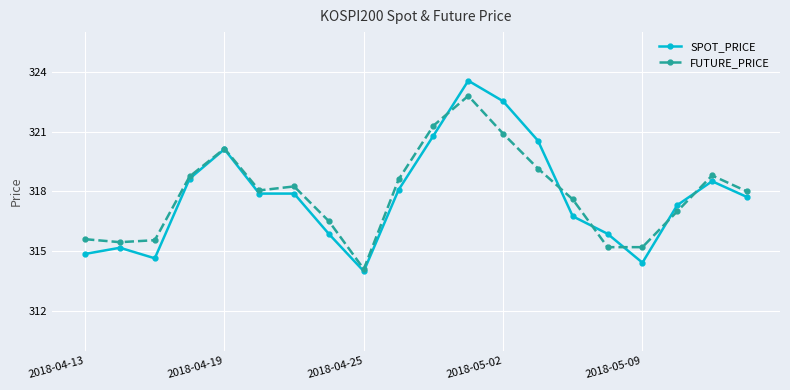

List the series in order of their peak value, lowest first.

FUTURE_PRICE, SPOT_PRICE